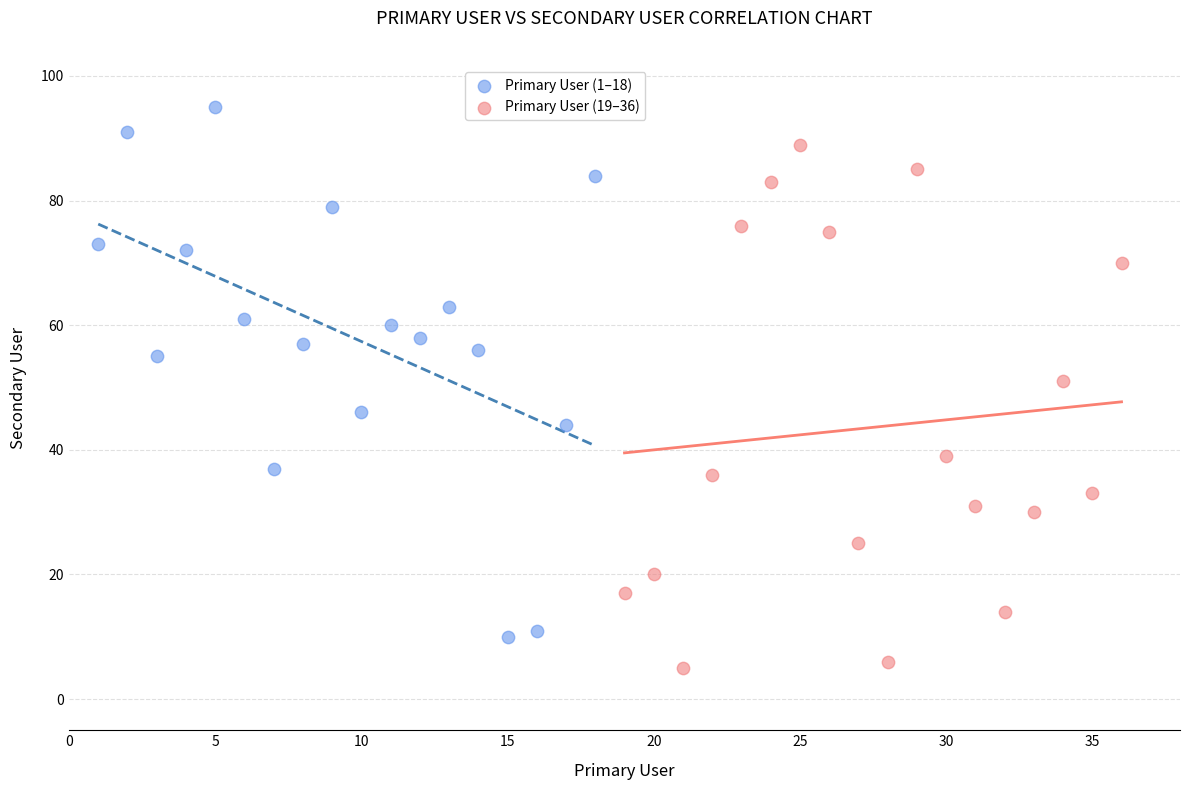

Which series has the largest Y range (max minus min)?

Primary User (1–18)